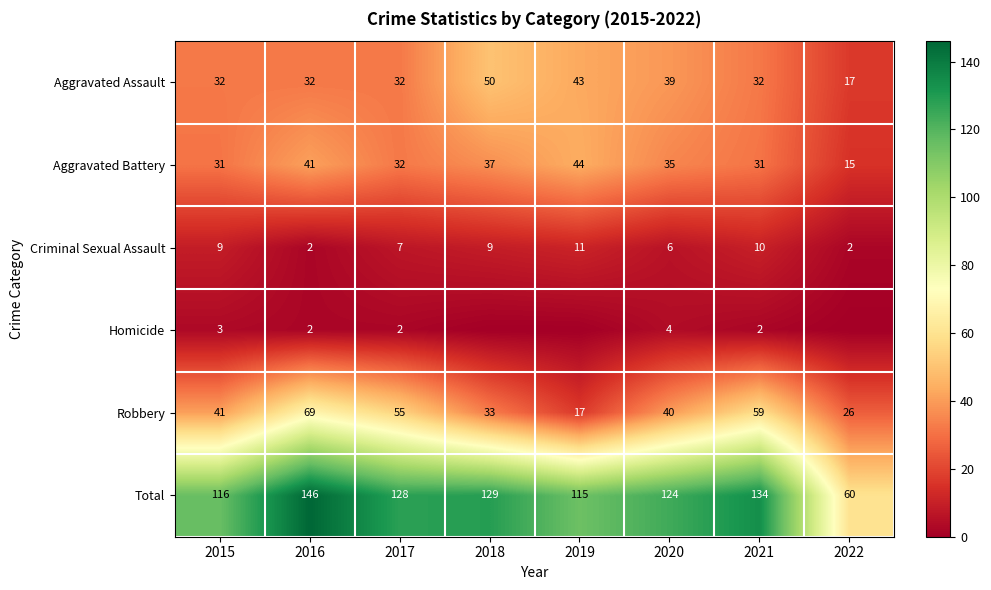

Between 2019 and 2022, which is larger?

2019